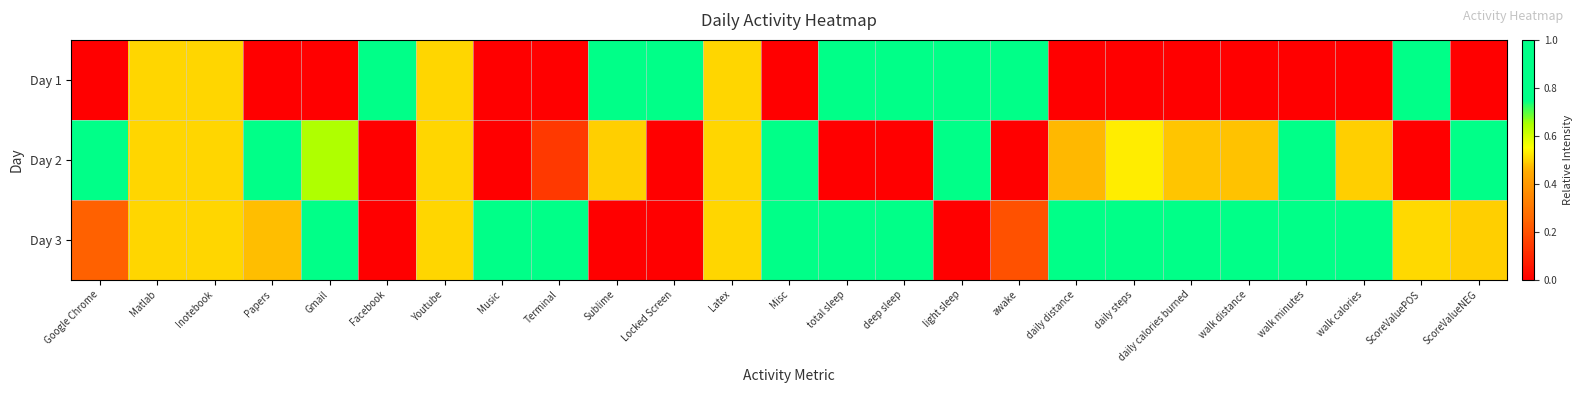

What is the difference between the highest and lowest values at ScoreValueNEG?

1.0